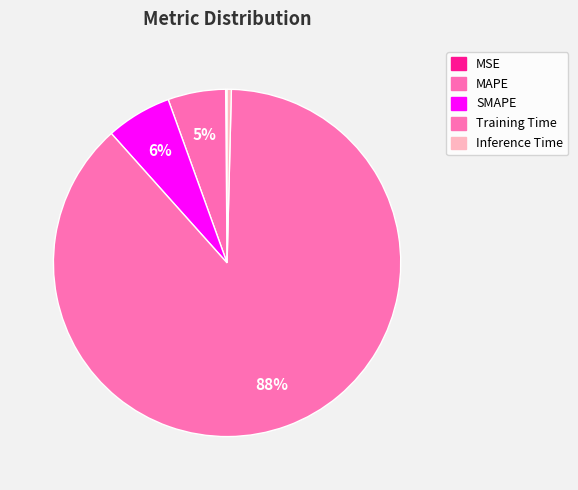

Combined, what portion of the pie is SMAPE and MAPE?

11.5%